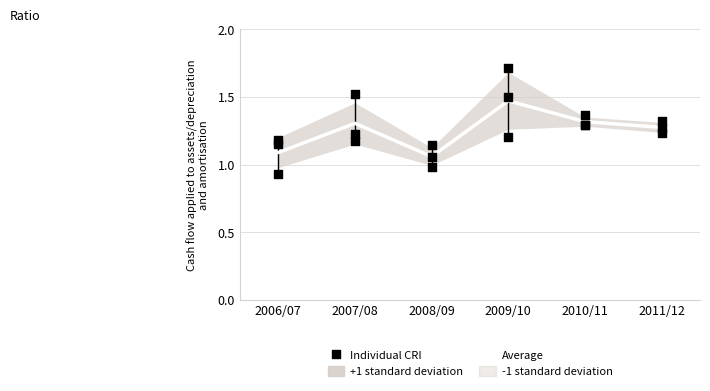

Which series reaches the maximum Y coordinate?

Individual CRI